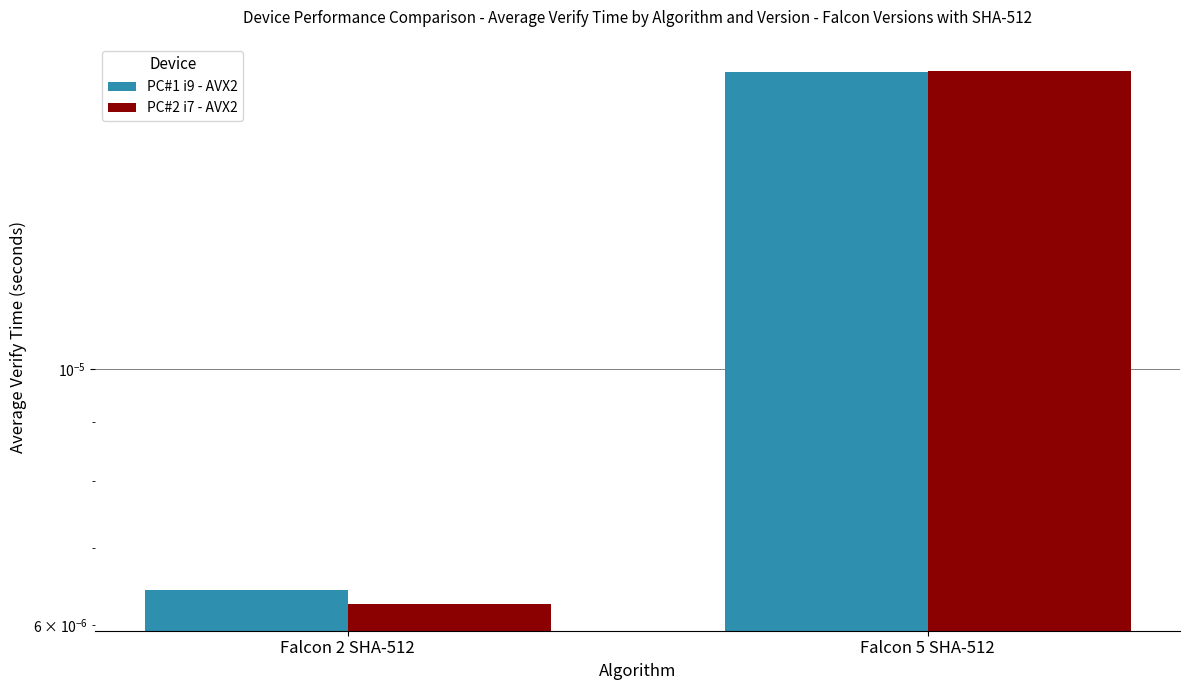

Is it true that PC#1 i9 - AVX2 equals 0.0 at Falcon 2 SHA-512?

True